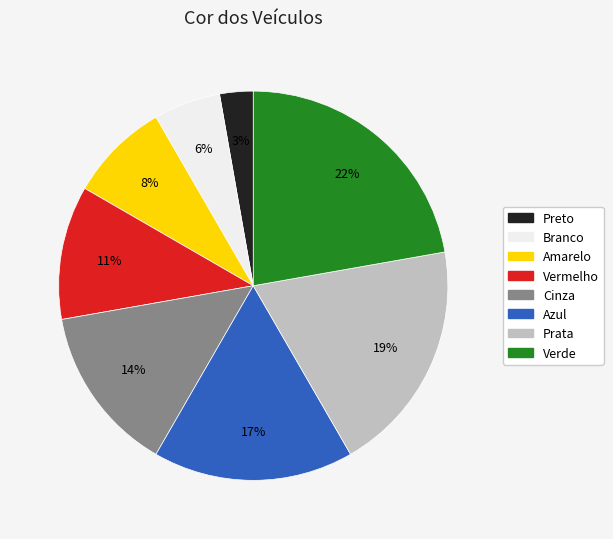

Is Cinza the majority of the pie?

No